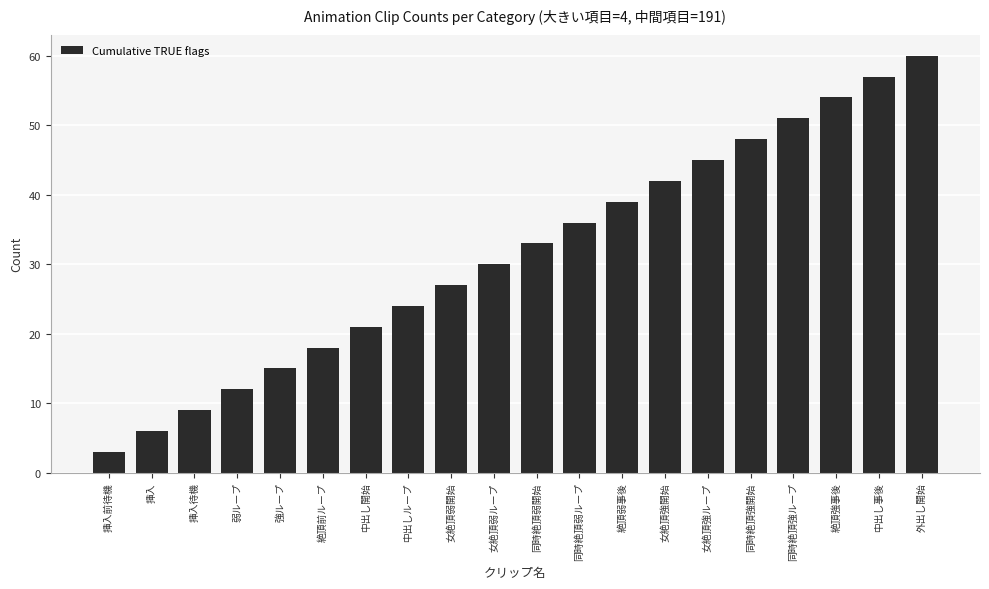

Reading left to right, transcribe all the data shown in this chart.

3	6	9	12	15	18	21	24	27	30	33	36	39	42	45	48	51	54	57	60